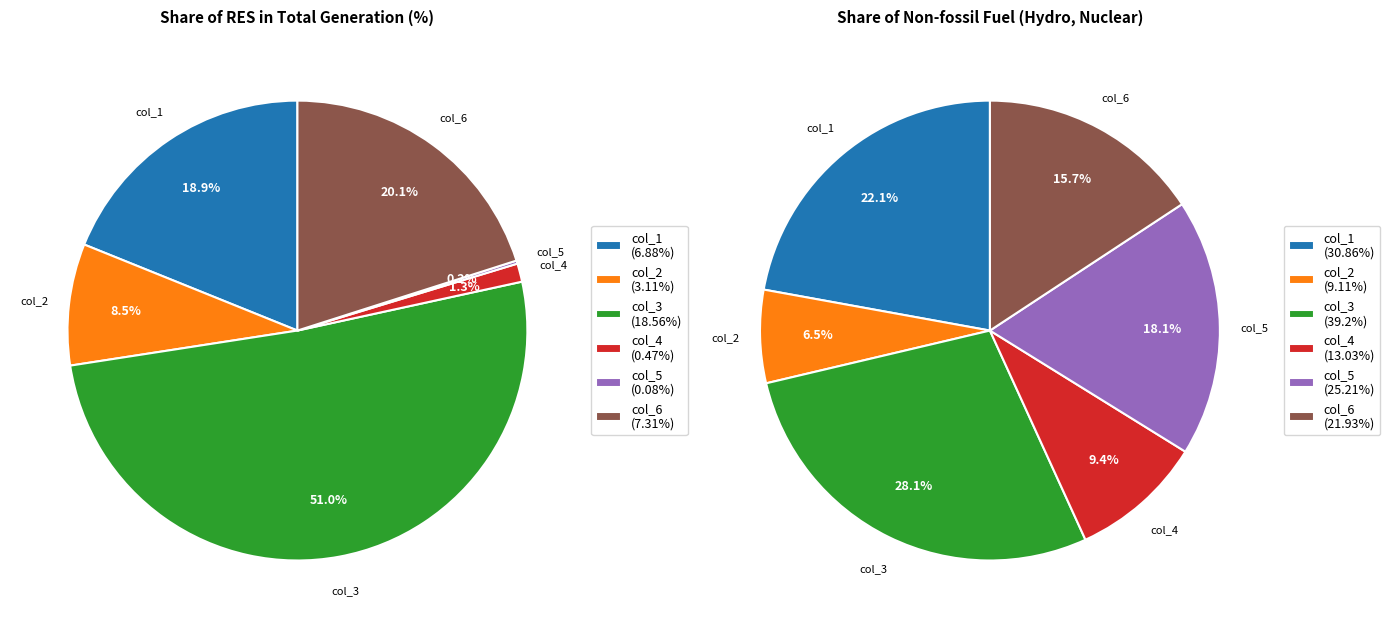

To the nearest percent, what portion does col_1 represent?

19%